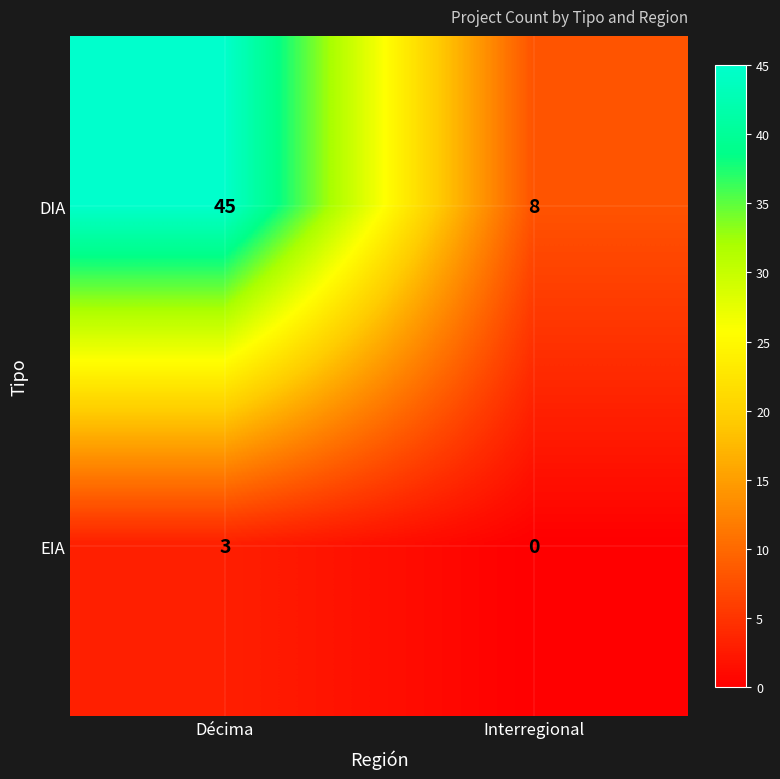

What is the maximum value shown in the chart?

45